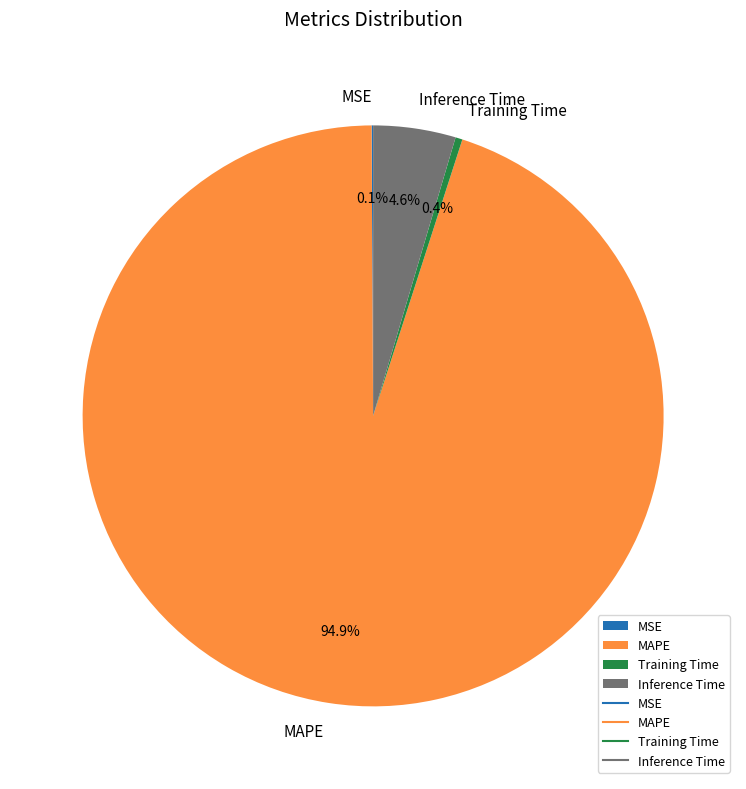

Which slice represents more than half of the pie?

MAPE